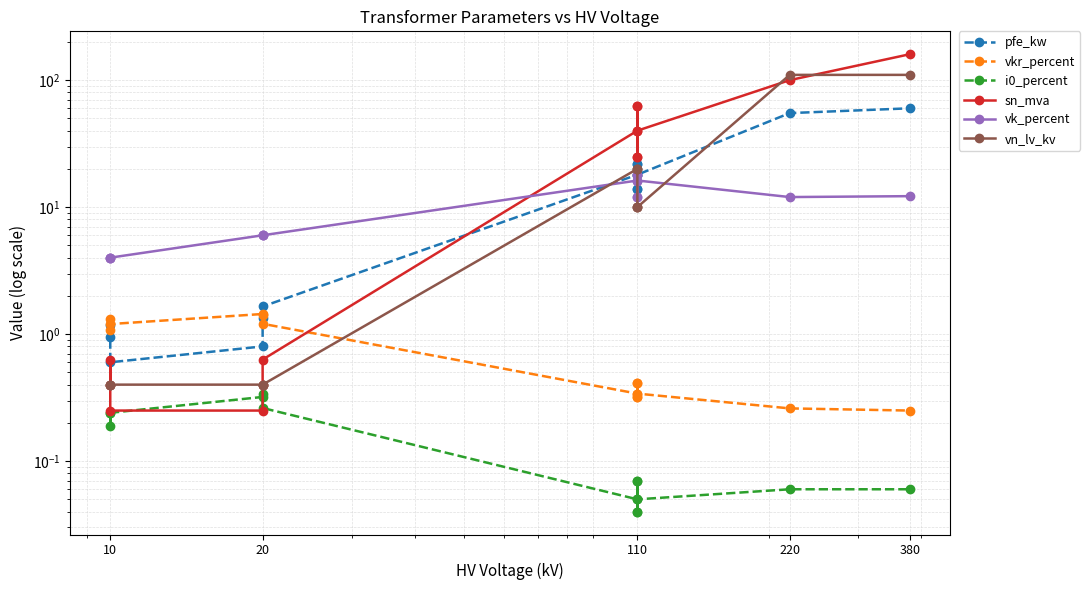

Is the value of vn_lv_kv at 10 greater than the value of i0_percent at 10?

Yes